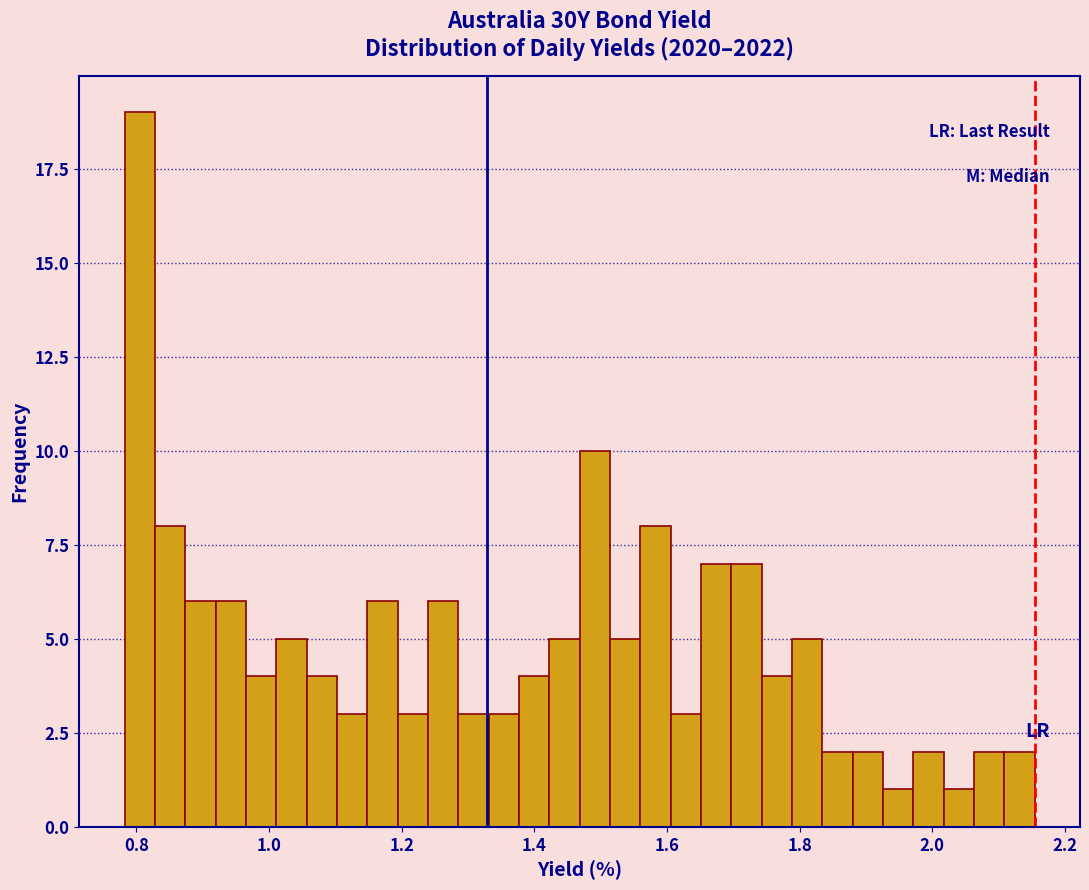

Around what value on the x-axis is the tallest bar? Give the approximate position of its centre, as read against the axis.

0.80